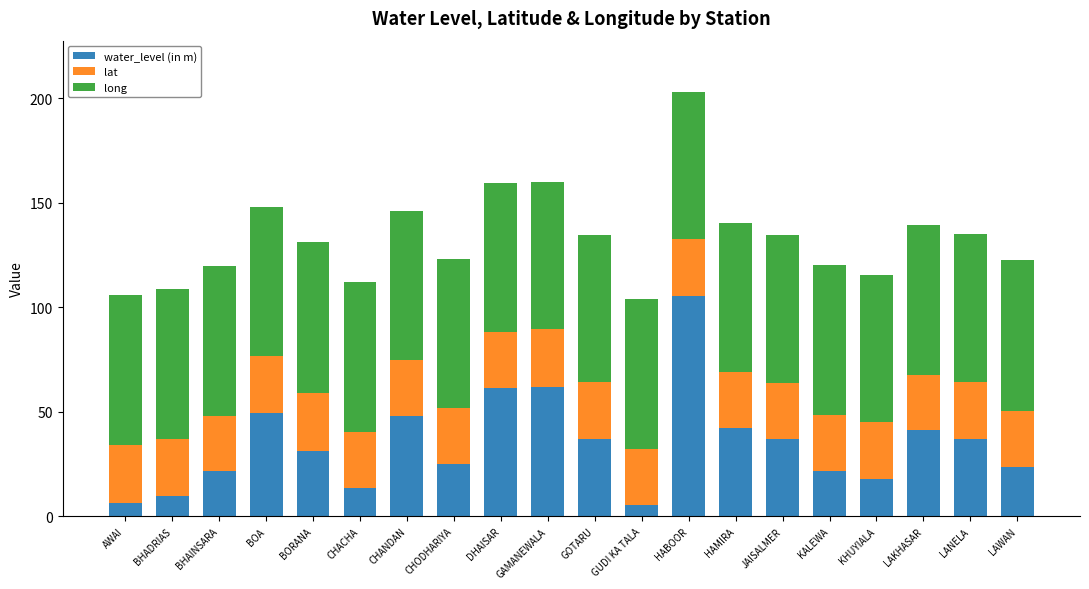

The value of water_level (in m) at BHAINSARA is 32.4. True or false?

False